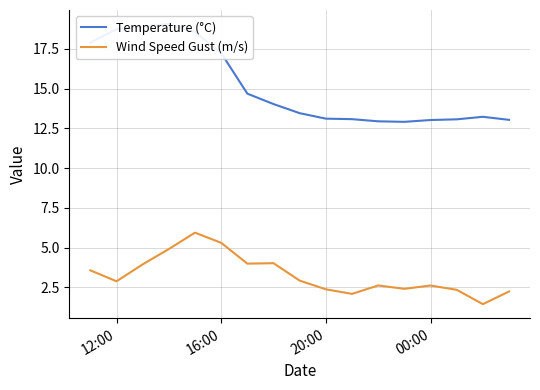

What is the highest value of the Wind Speed Gust (m/s) series?

5.9